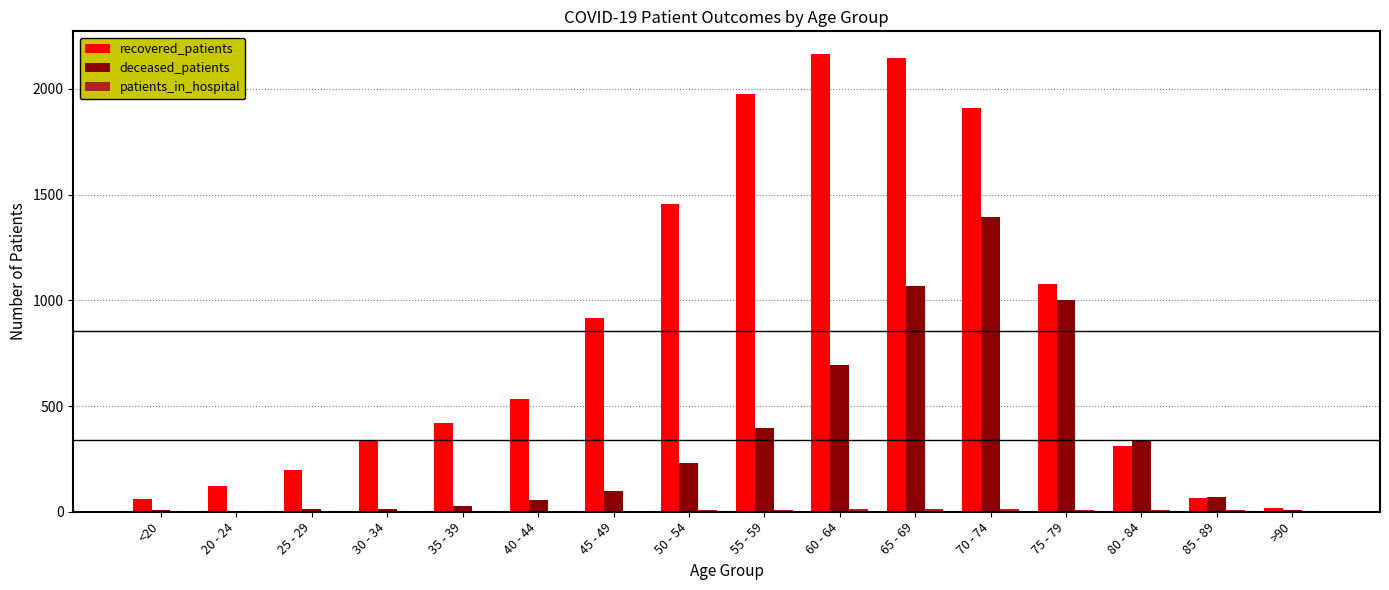

How many groups of bars are there?

16